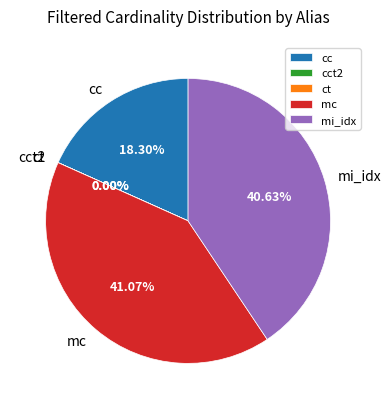

Is the sum of cc and mc greater than half?

Yes